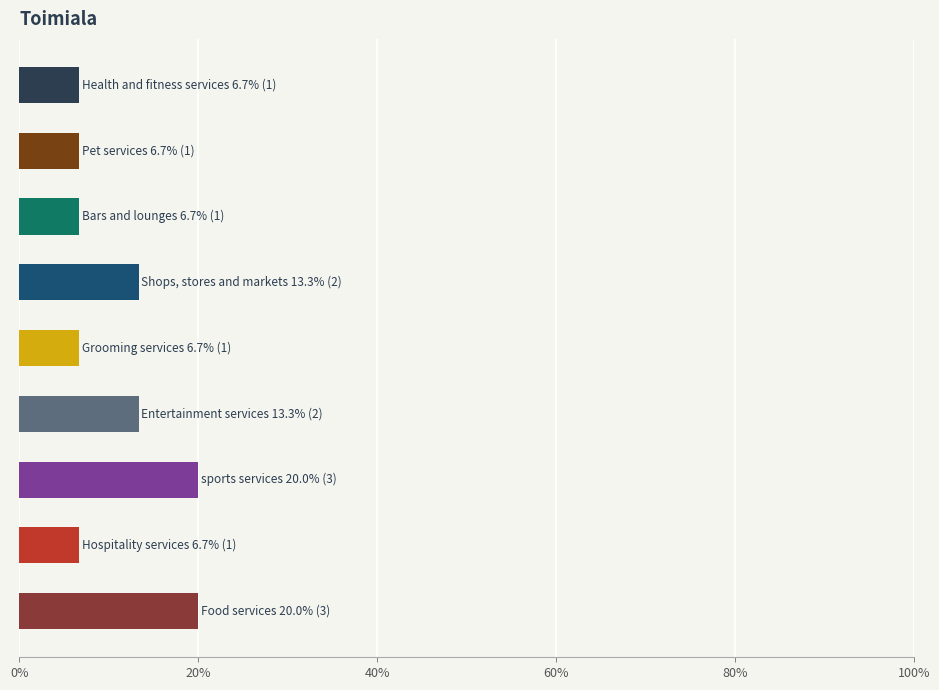

What is the sum of all values?

100.0